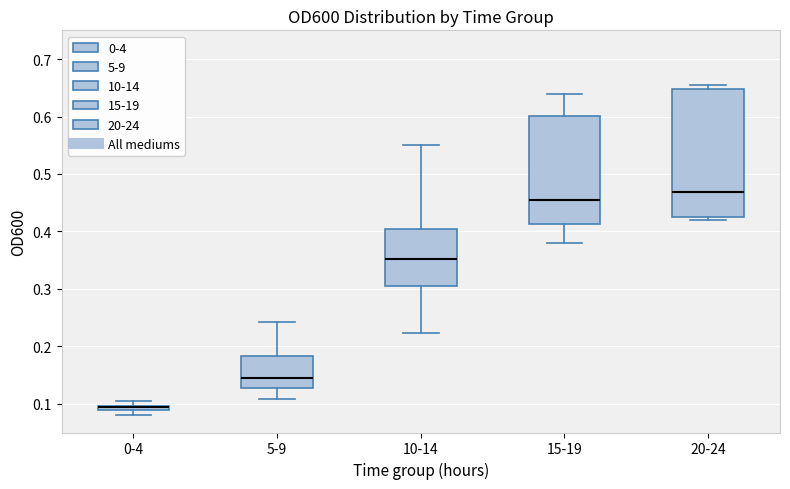

Where is the upper edge of the box for 10-14 on the y-axis? The values are not printed on the chart, so give them approximately, as read against the axis.

0.40